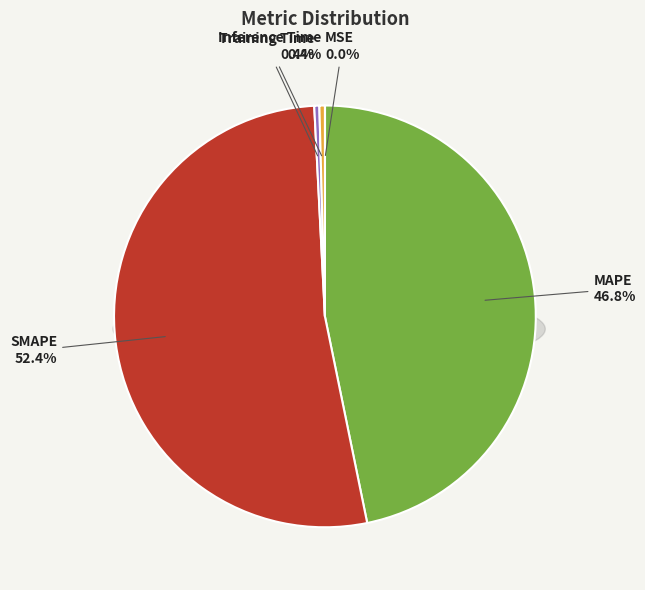

Combined, what portion of the pie is Inference Time and Training Time?

0.8%